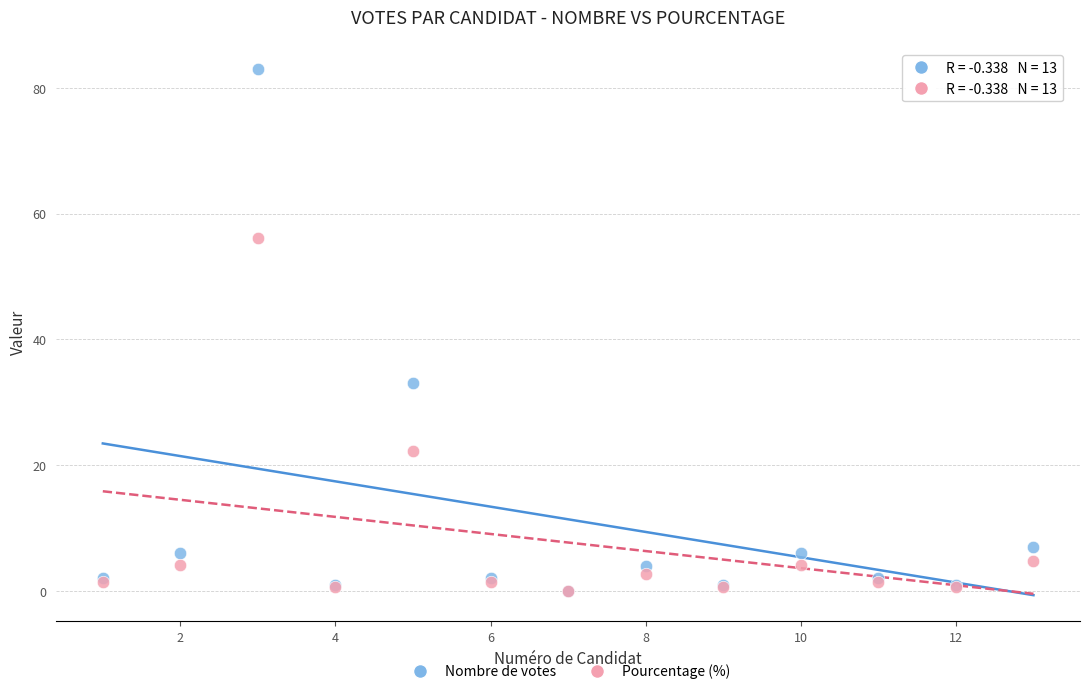

Across all series, what Y value is closest to 41?

33.0